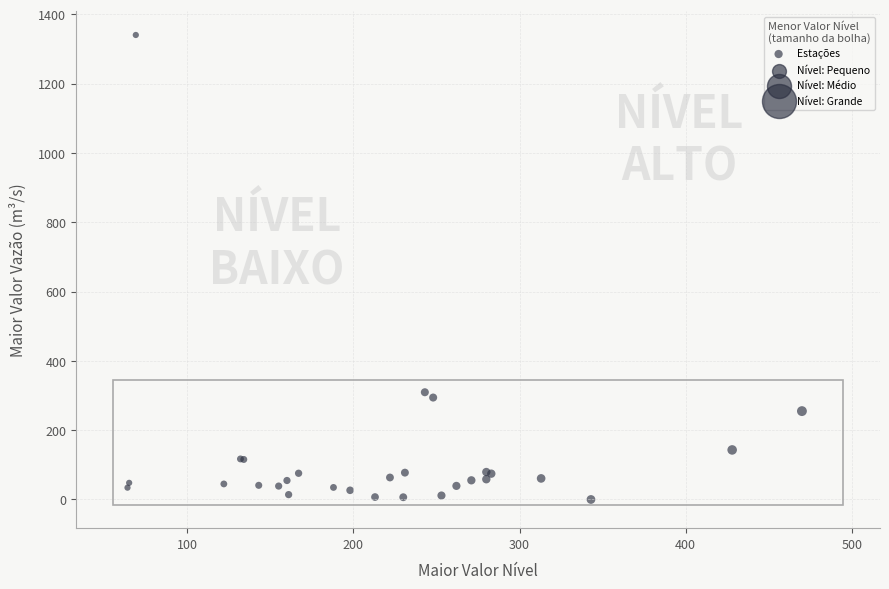

What Y value in the scatter plot is closest to 670?

309.4